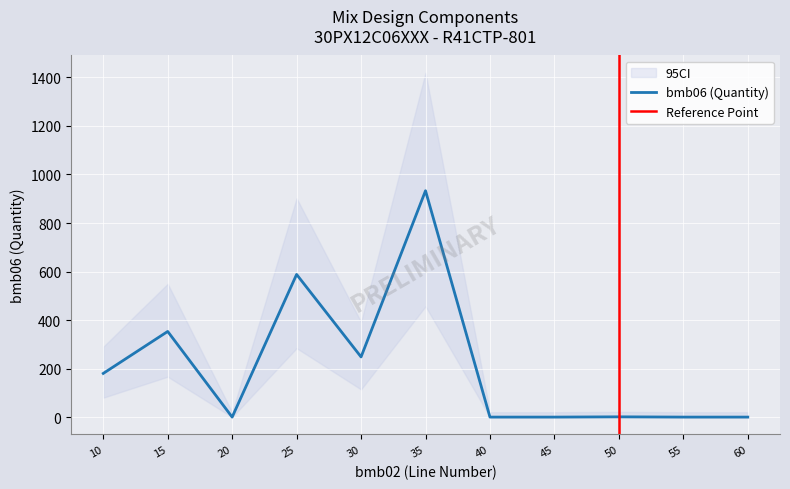

What is the approximate value of bmb06 at 15?

353.0